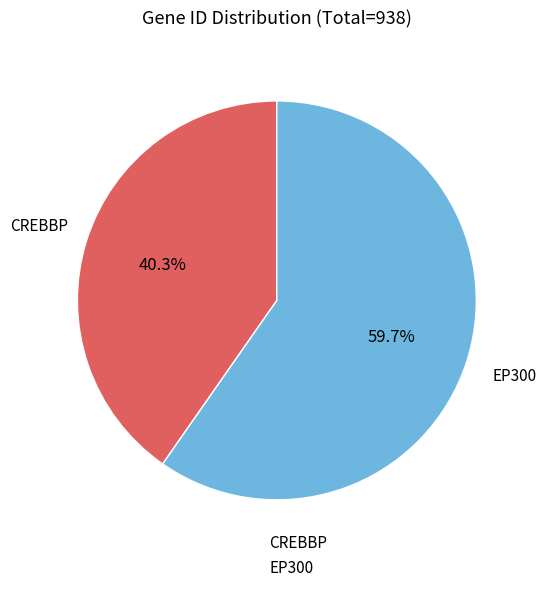

Rank the categories by value from lowest to highest.

CREBBP, EP300